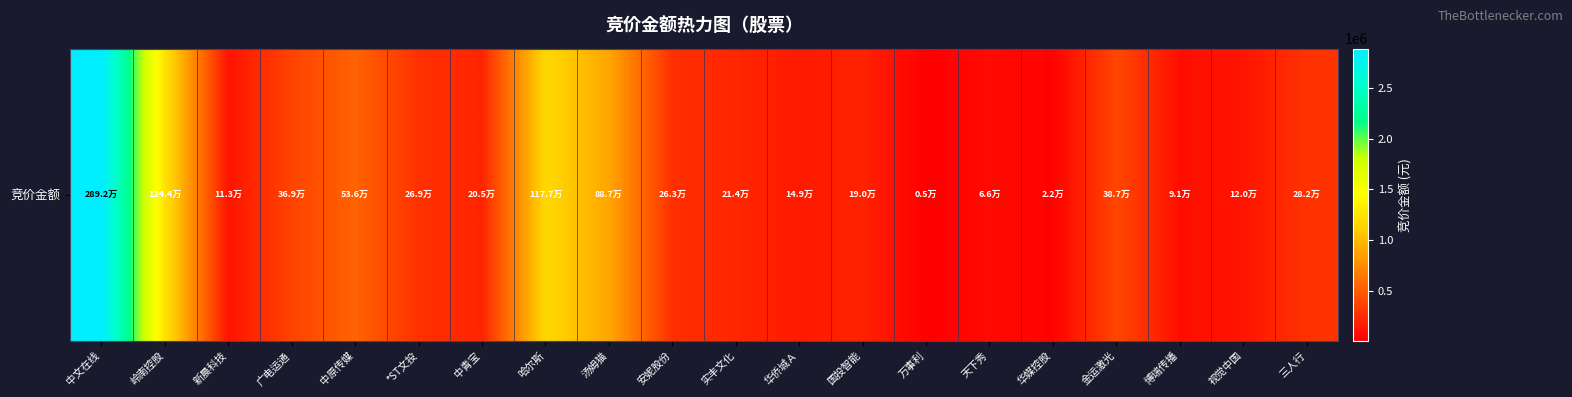

What is the maximum value shown in the chart?

2891571